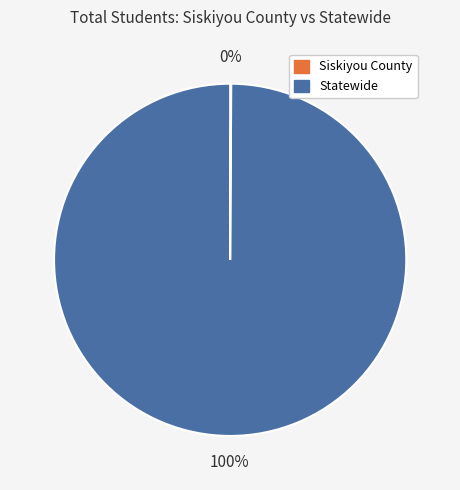

To the nearest percent, what percentage of the pie is Statewide?

100%